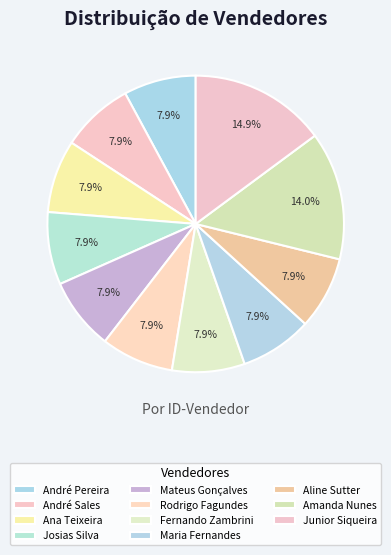

To the nearest percent, what percentage of the pie is Ana Teixeira?

8%